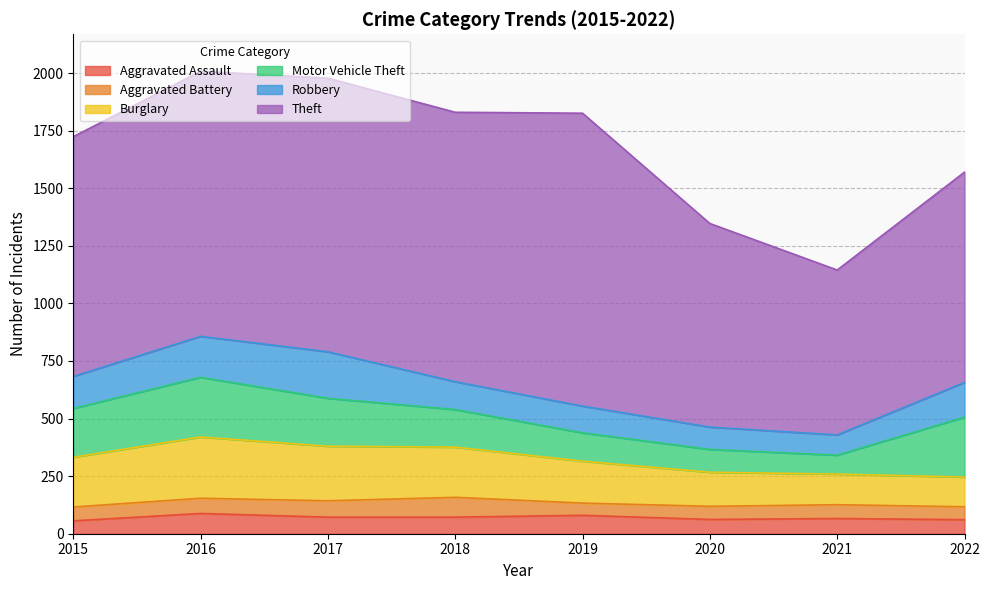

The Aggravated Battery series shows 75 at 2022. True or false?

False